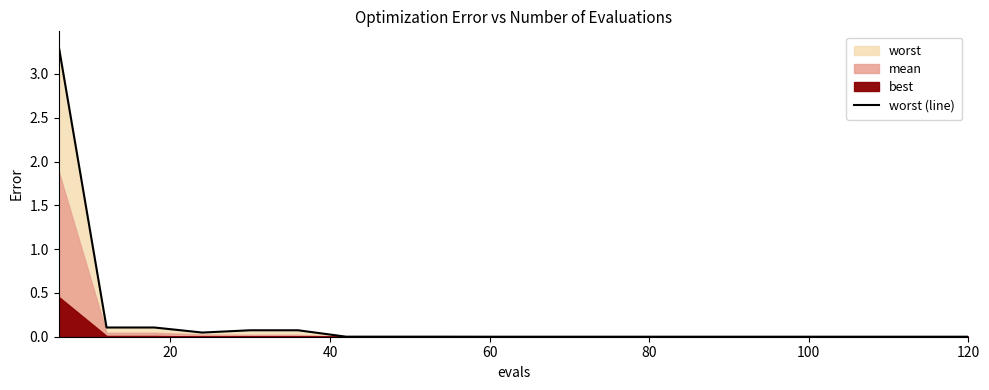

What is the maximum value for worst (line)?

3.3